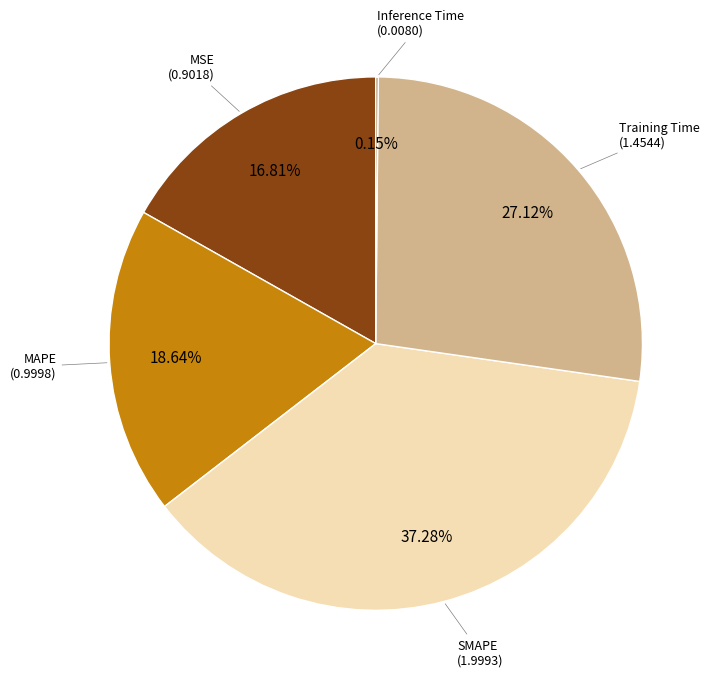

Is there any slice that represents more than half of the pie?

No